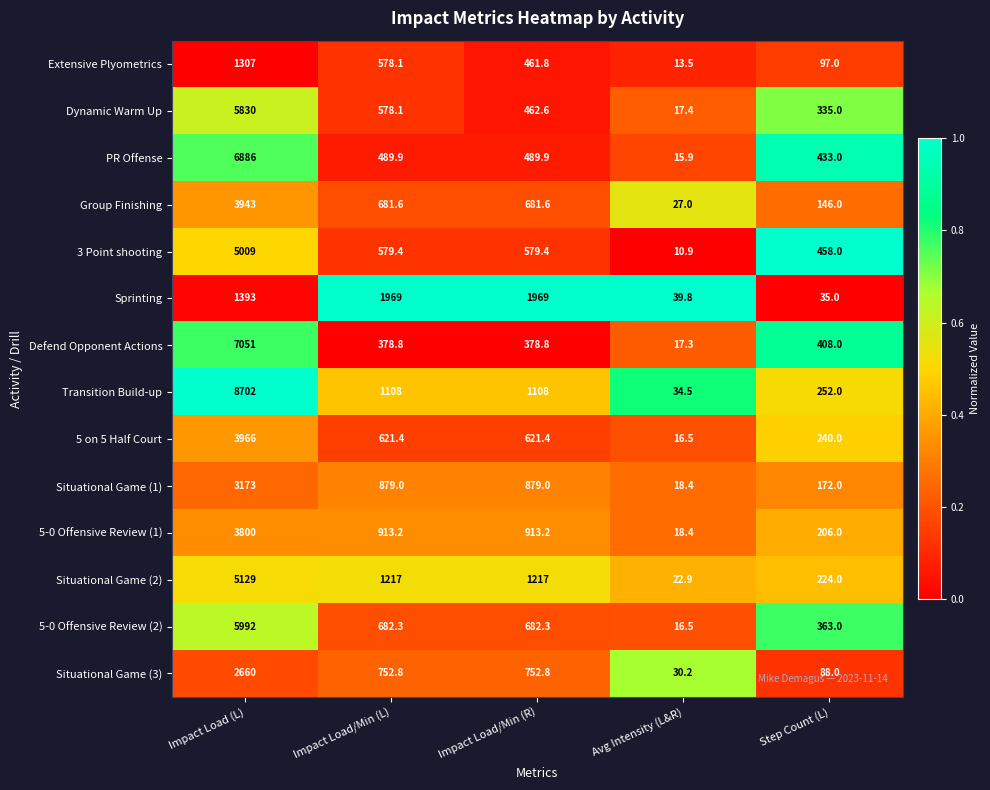

What is the sum of the Sprinting values at Step Count (L) and Impact Load/Min (R)?

2004.0